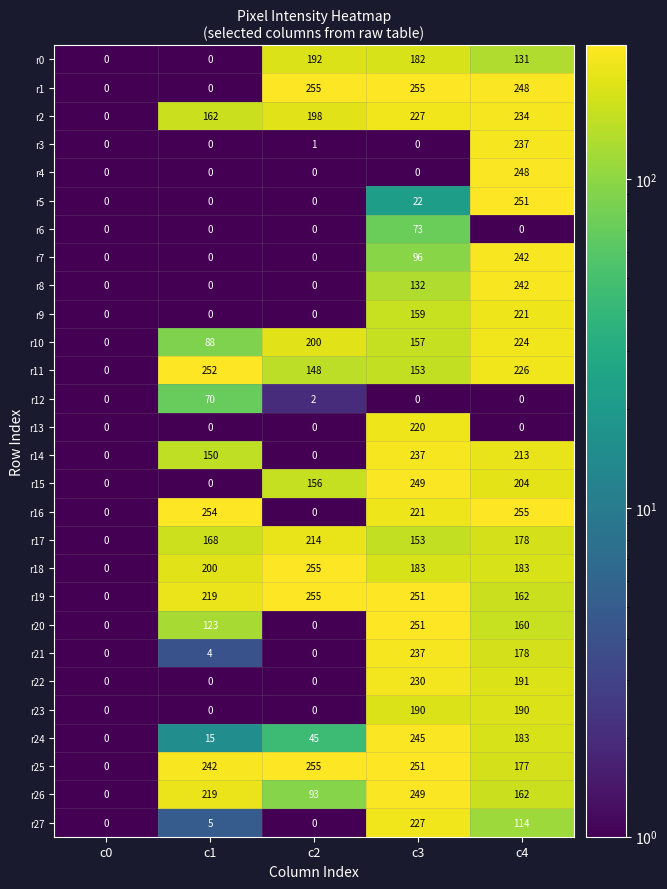

At which label does r16 first exceed 221?

c1